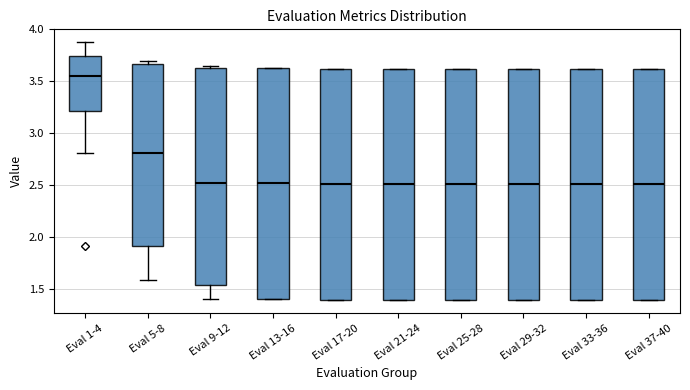

Where does the median line of the box for Eval 29-32 sit on the y-axis? The values are not printed on the chart, so give them approximately, as read against the axis.

2.50